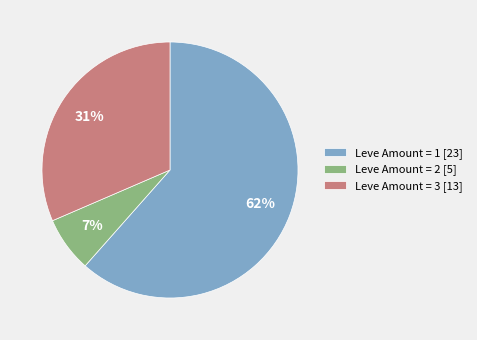

To the nearest percent, what percentage of the pie is Leve Amount = 2 [5]?

7%